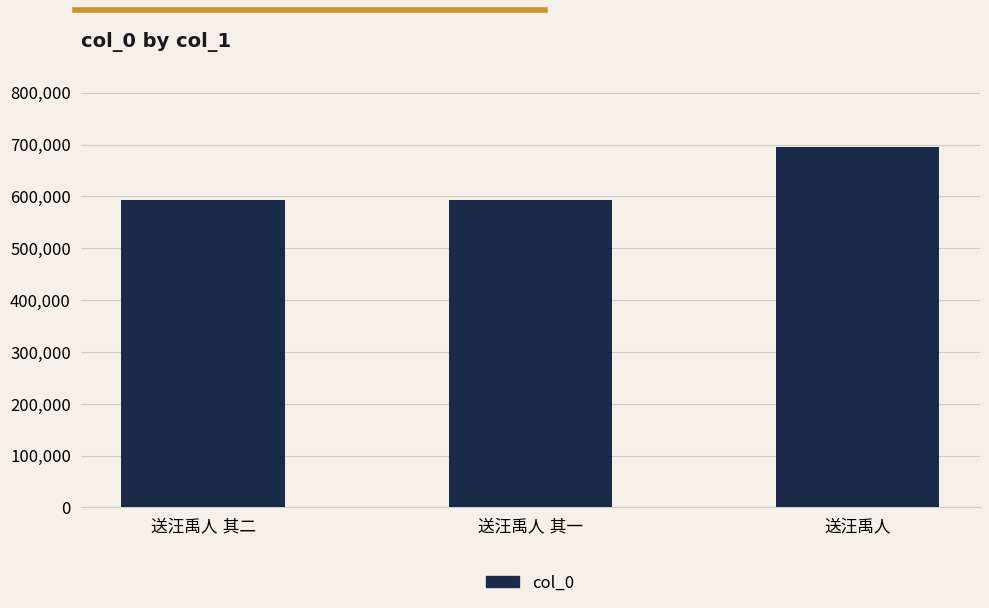

What is the difference between the maximum and second lowest values?

103235